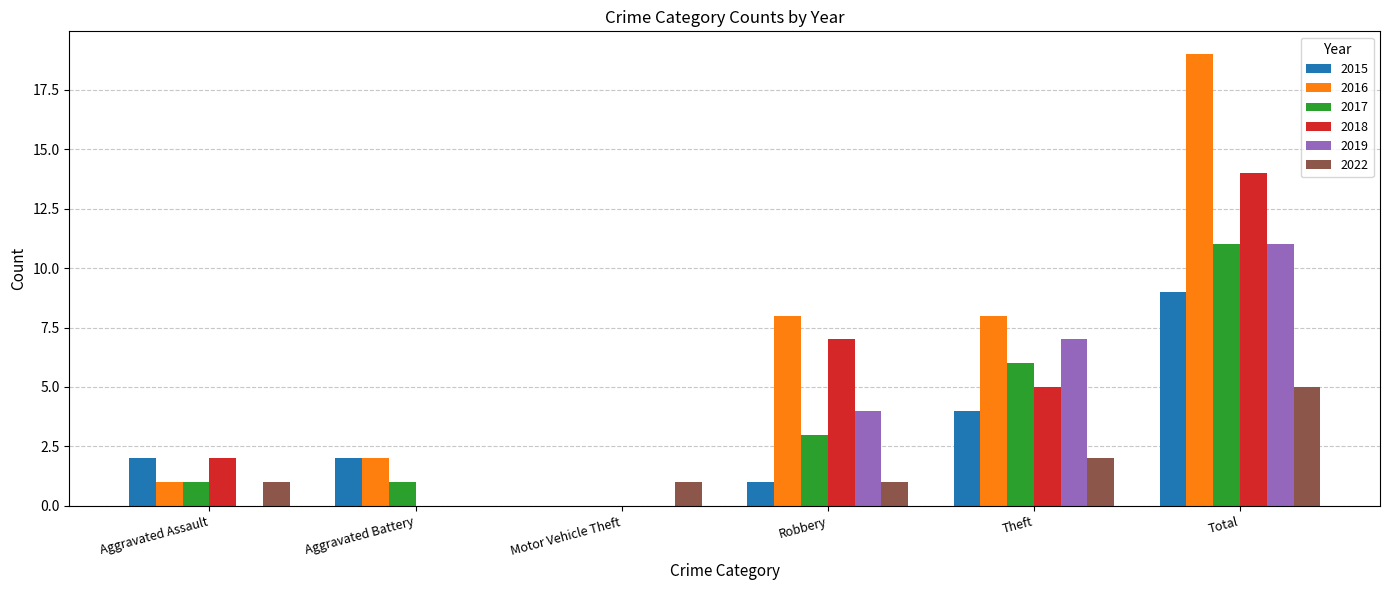

How many groups of bars are there?

6